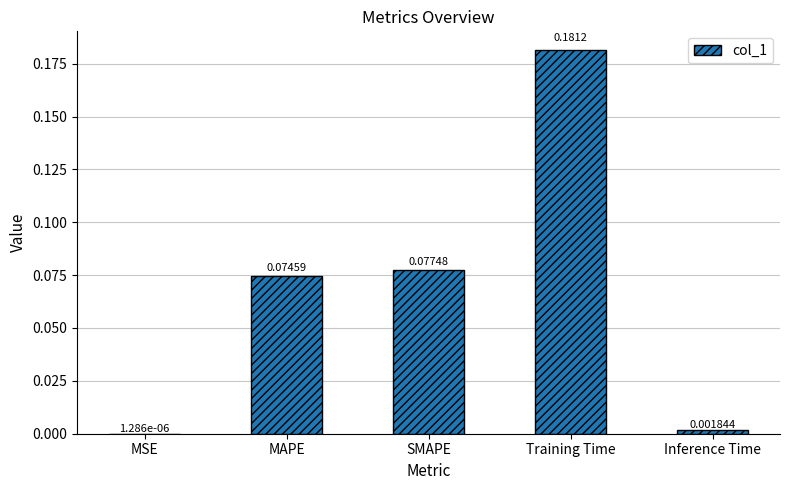

Which has a higher value, Training Time or Inference Time?

Training Time